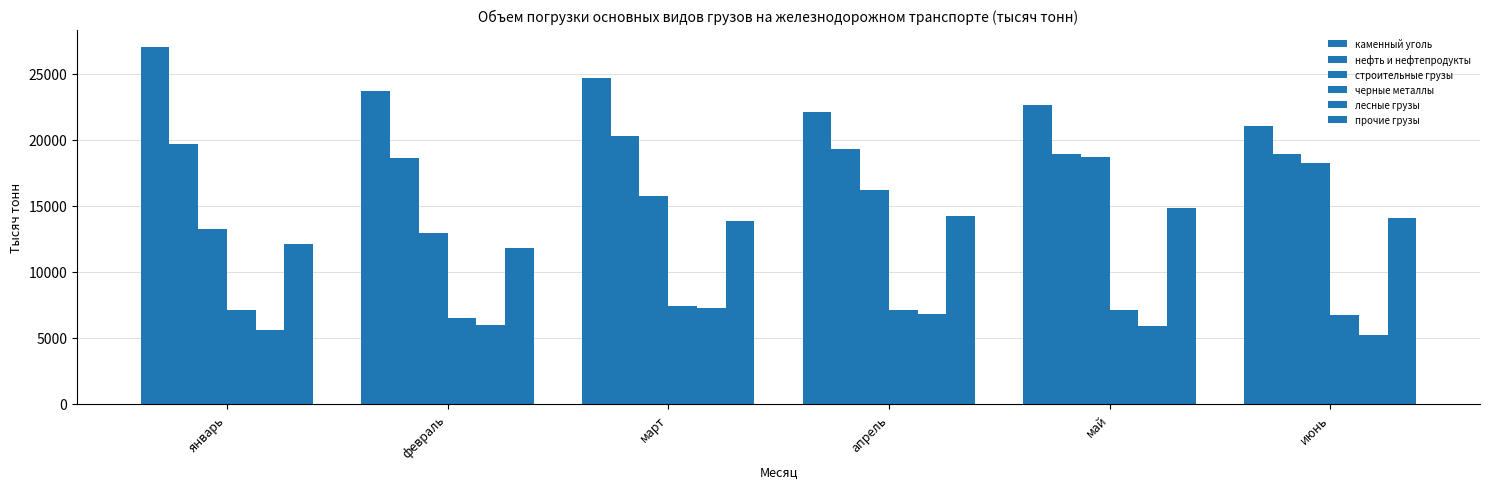

List the labels in order of черные металлы value, largest first.

март, апрель, январь, май, июнь, февраль